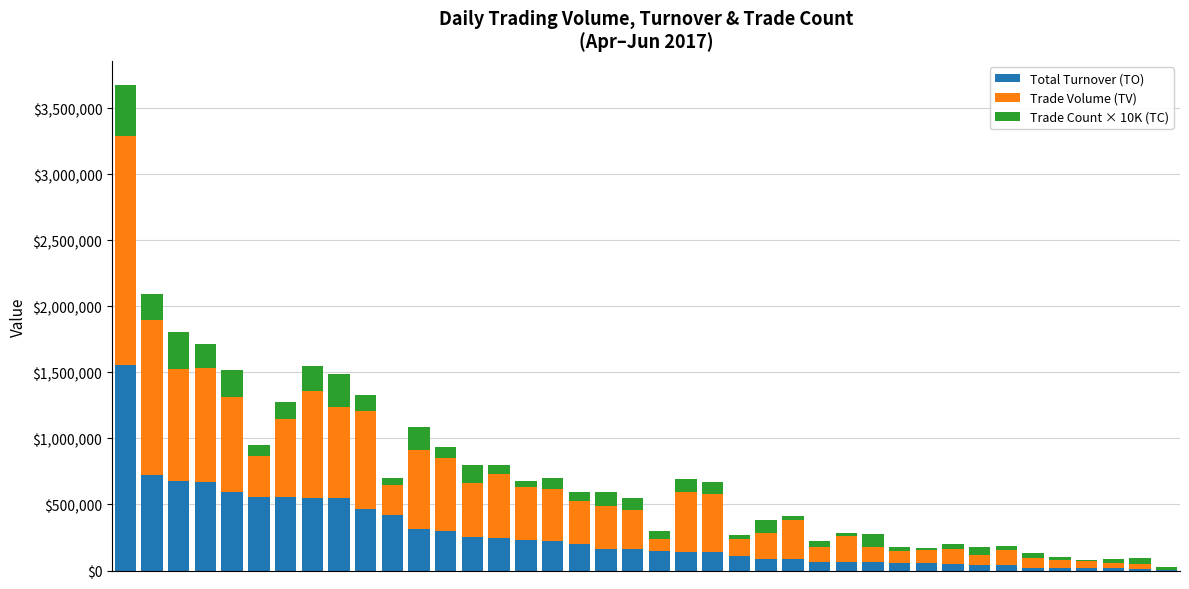

What is the maximum value for Total Turnover (TO)?

1557960